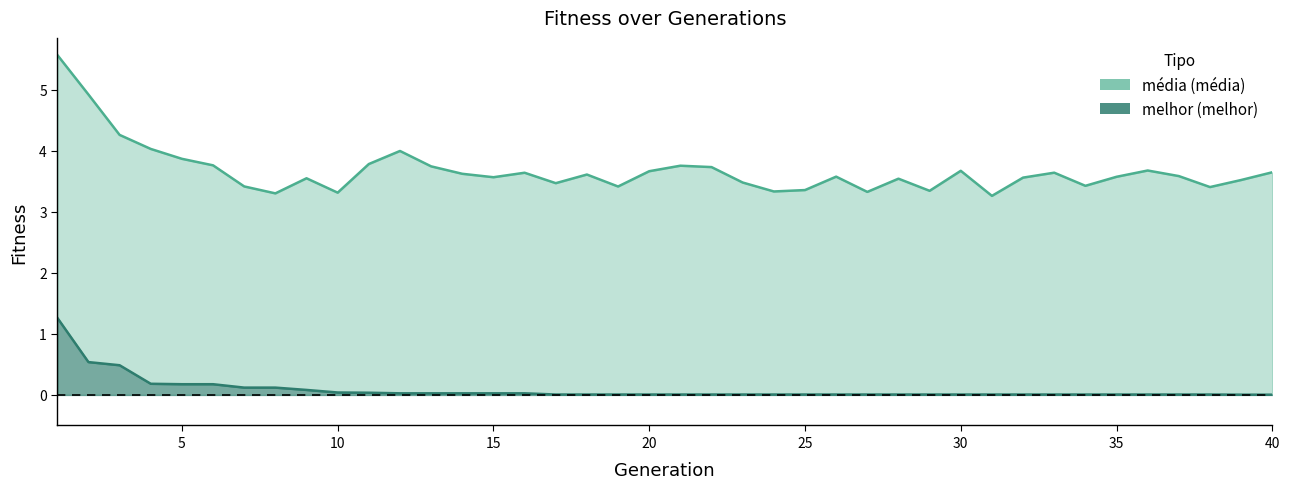

True or false: media has more than 2 points higher than both neighbors.

True